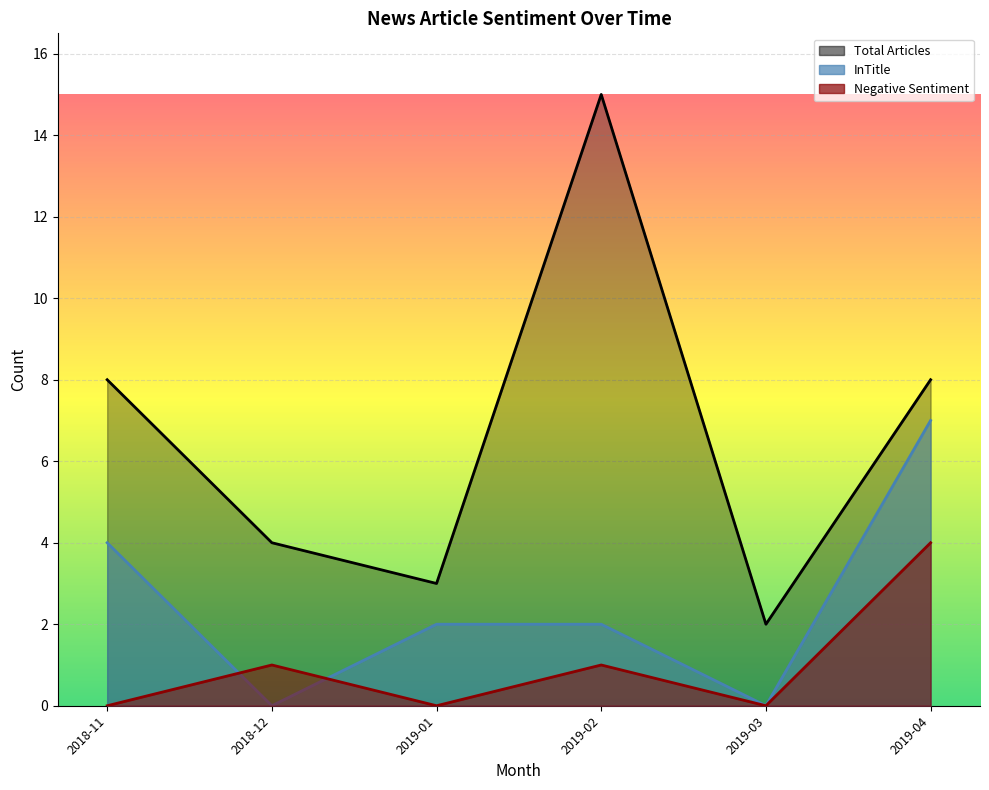

Which category has the lowest value in the Total Articles series?

2019-03